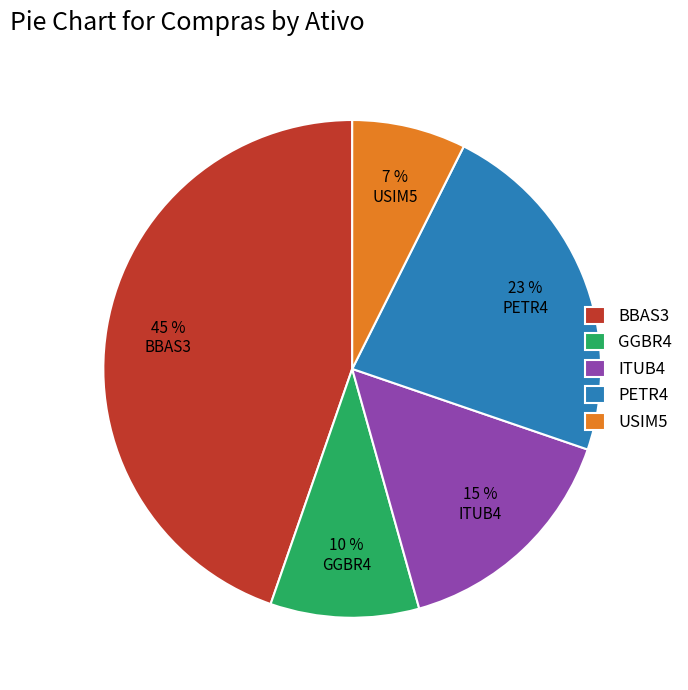

True or false: PETR4 accounts for 23% of the total.

True